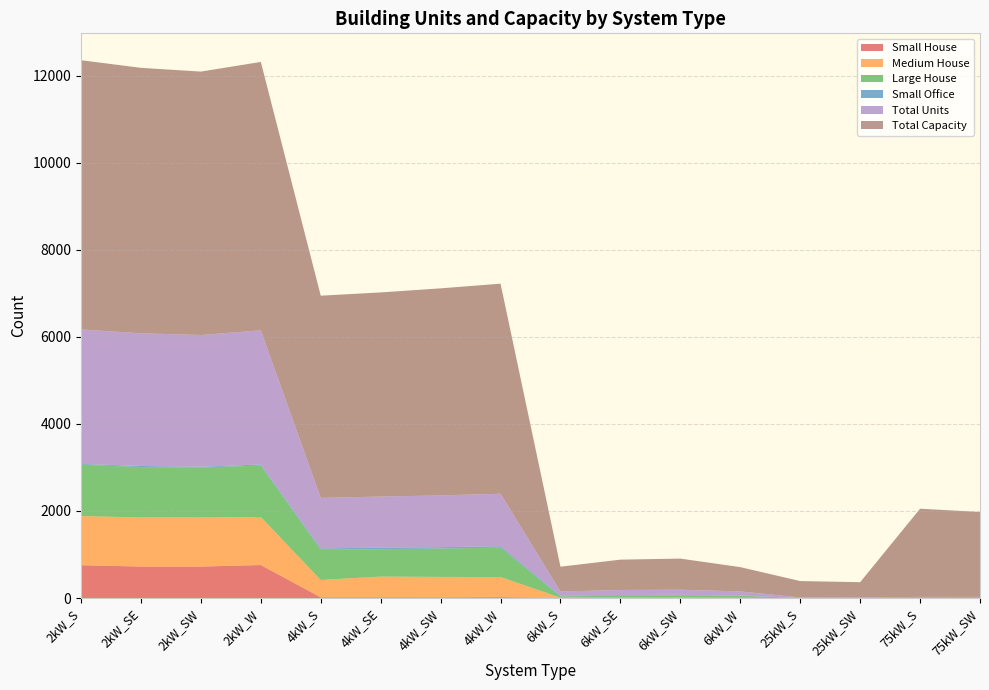

Reading left to right, list all the values displayed in this chart.

Small House: 2kW_S=754	2kW_SE=723	2kW_SW=723	2kW_W=758	4kW_S=16	4kW_SE=16	4kW_SW=15	4kW_W=20	6kW_S=0	6kW_SE=0	6kW_SW=0	6kW_W=0	25kW_S=0	25kW_SW=0	75kW_S=0	75kW_SW=0
Medium House: 2kW_S=1128	2kW_SE=1129	2kW_SW=1127	2kW_W=1104	4kW_S=400	4kW_SE=477	4kW_SW=471	4kW_W=462	6kW_S=9	6kW_SE=8	6kW_SW=9	6kW_W=6	25kW_S=0	25kW_SW=0	75kW_S=0	75kW_SW=0
Large House: 2kW_S=1180	2kW_SE=1157	2kW_SW=1148	2kW_W=1180	4kW_S=691	4kW_SE=629	4kW_SW=651	4kW_W=675	6kW_S=28	6kW_SE=47	6kW_SW=52	6kW_W=45	25kW_S=0	25kW_SW=0	75kW_S=0	75kW_SW=0
Small Office: 2kW_S=17	2kW_SE=24	2kW_SW=18	2kW_W=25	4kW_S=32	4kW_SE=37	4kW_SW=31	4kW_W=33	6kW_S=18	6kW_SE=15	6kW_SW=12	6kW_W=8	25kW_S=0	25kW_SW=0	75kW_S=0	75kW_SW=0
Total Units: 2kW_S=3091	2kW_SE=3048	2kW_SW=3025	2kW_W=3082	4kW_S=1161	4kW_SE=1172	4kW_SW=1189	4kW_W=1206	6kW_S=95	6kW_SE=116	6kW_SW=119	6kW_W=93	25kW_S=15	25kW_SW=14	75kW_S=27	75kW_SW=26
Total Capacity: 2kW_S=6182	2kW_SE=6096	2kW_SW=6050	2kW_W=6164	4kW_S=4644	4kW_SE=4688	4kW_SW=4756	4kW_W=4824	6kW_S=570	6kW_SE=696	6kW_SW=714	6kW_W=558	25kW_S=375	25kW_SW=350	75kW_S=2025	75kW_SW=1950